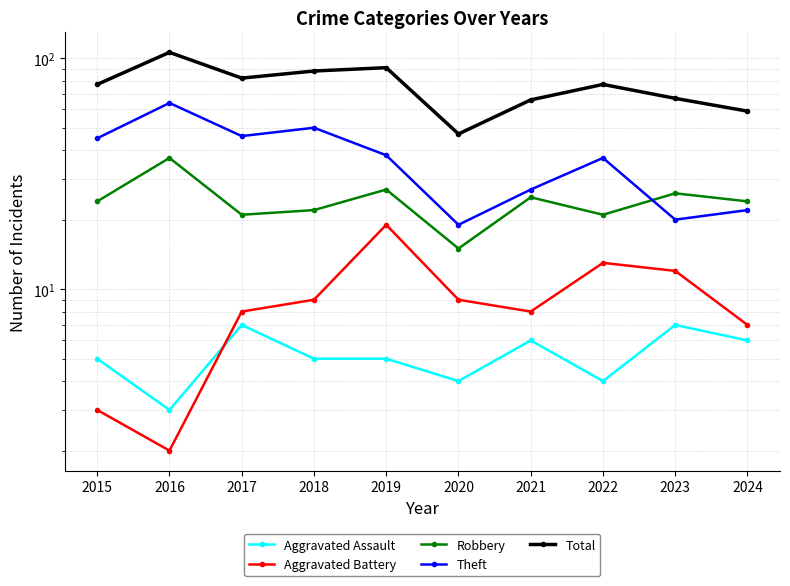

What is the highest value of the Theft series?

64